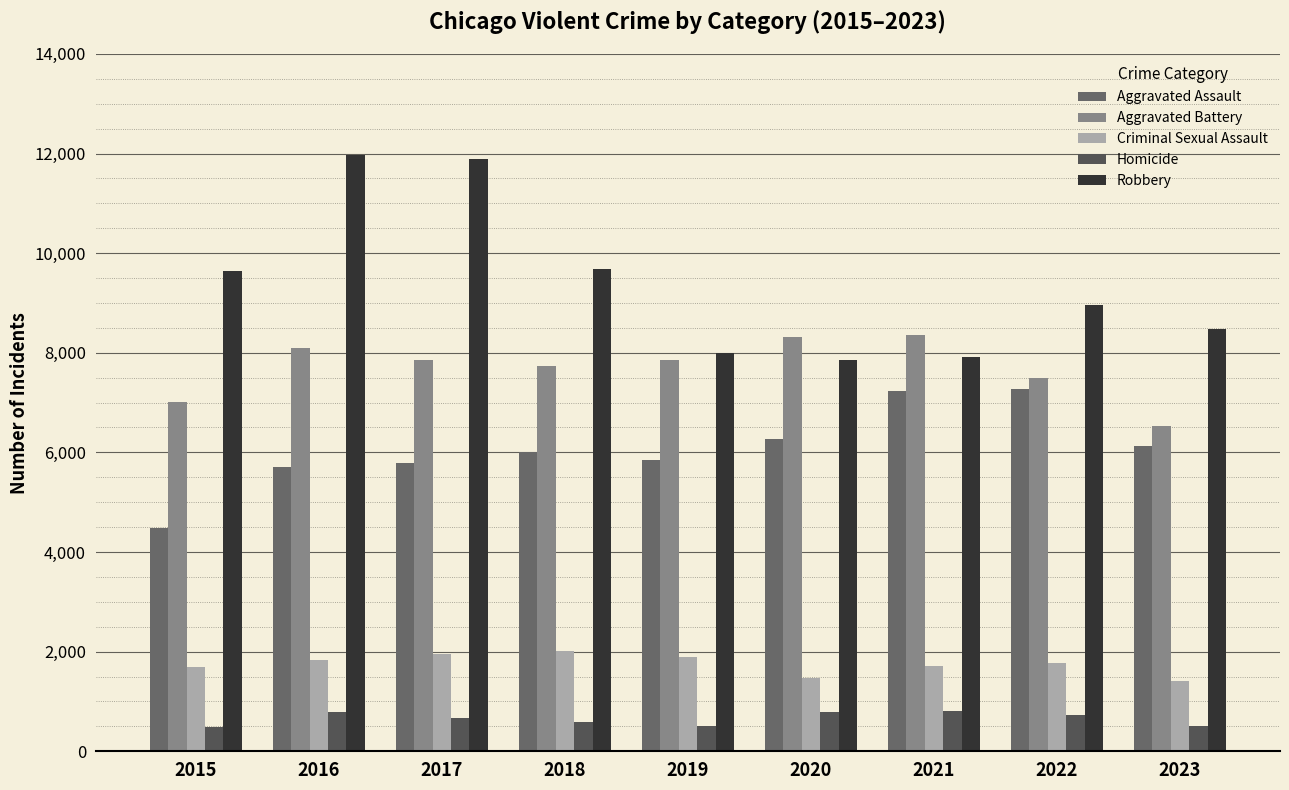

Are the bars grouped side by side (vs. stacked)?

Yes